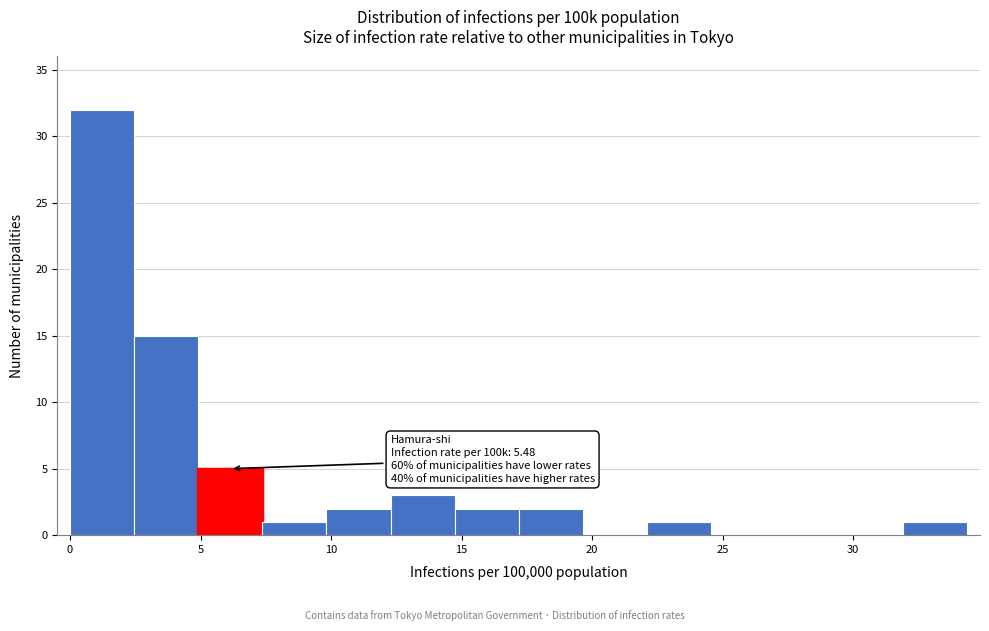

Which range on the x-axis has the tallest bar?

0.0 to 2.5